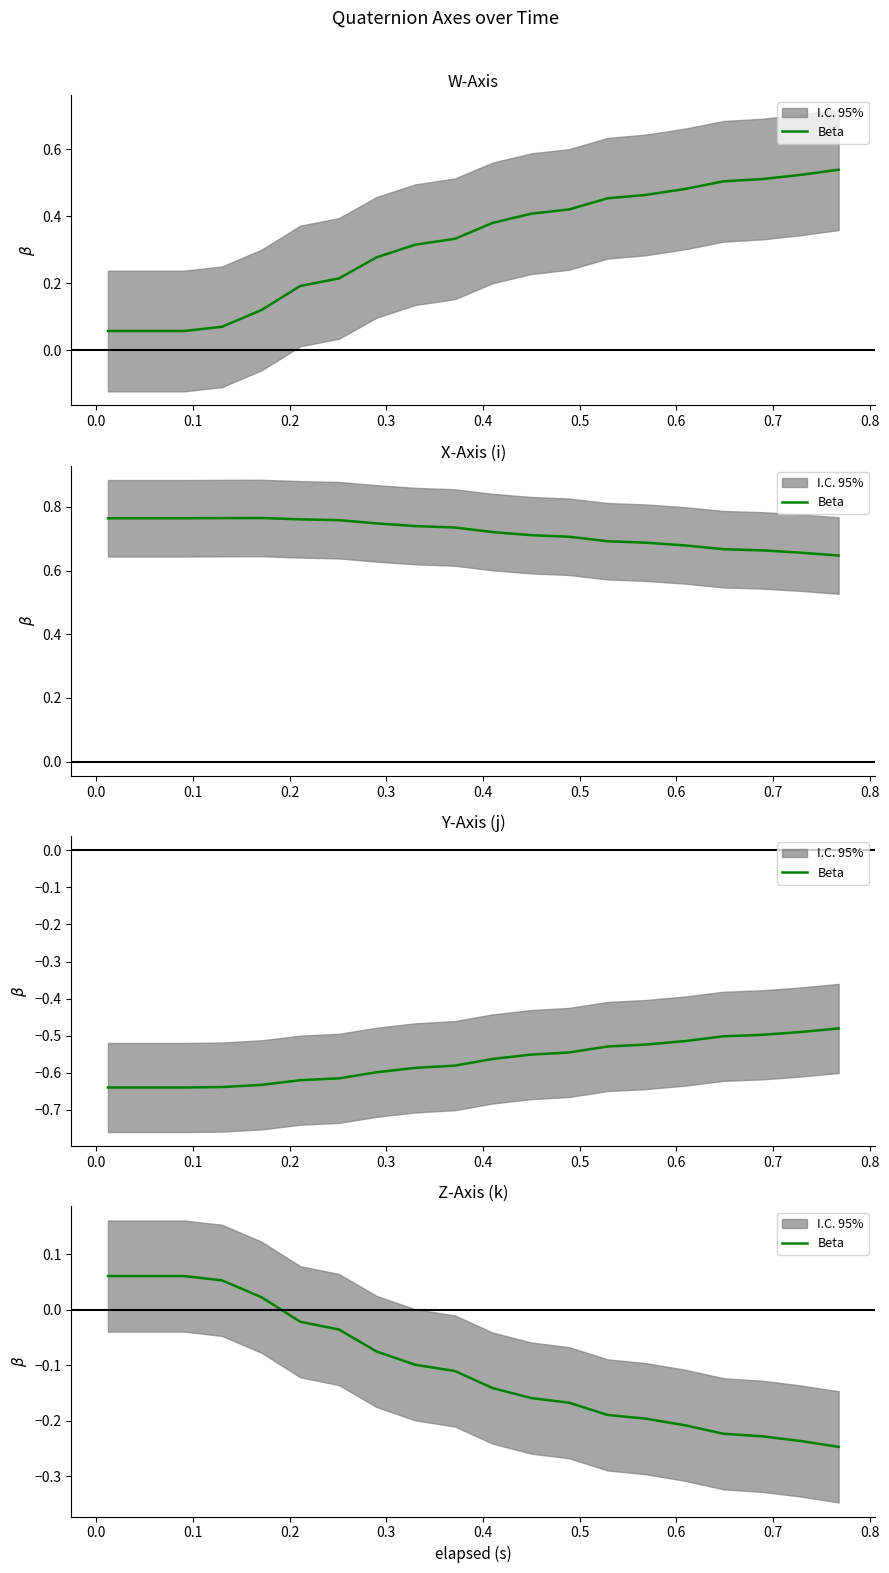

Is this an area chart (filled region under the line)?

No